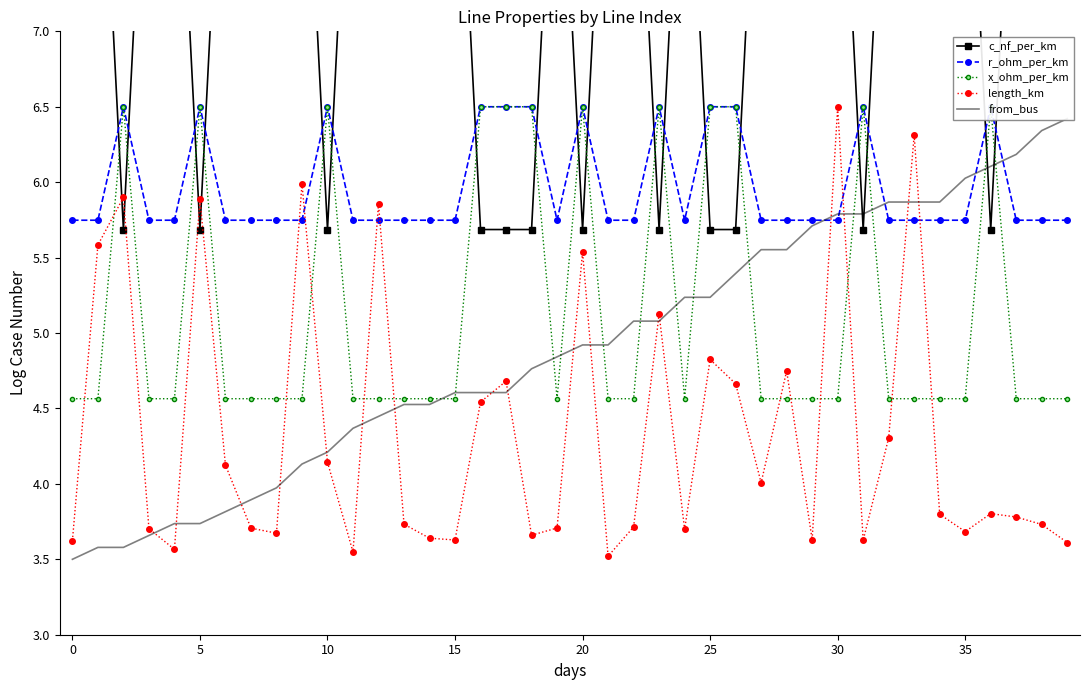

In x_ohm_per_km, how many points are lower than both neighbors (excluding endpoints)?

2